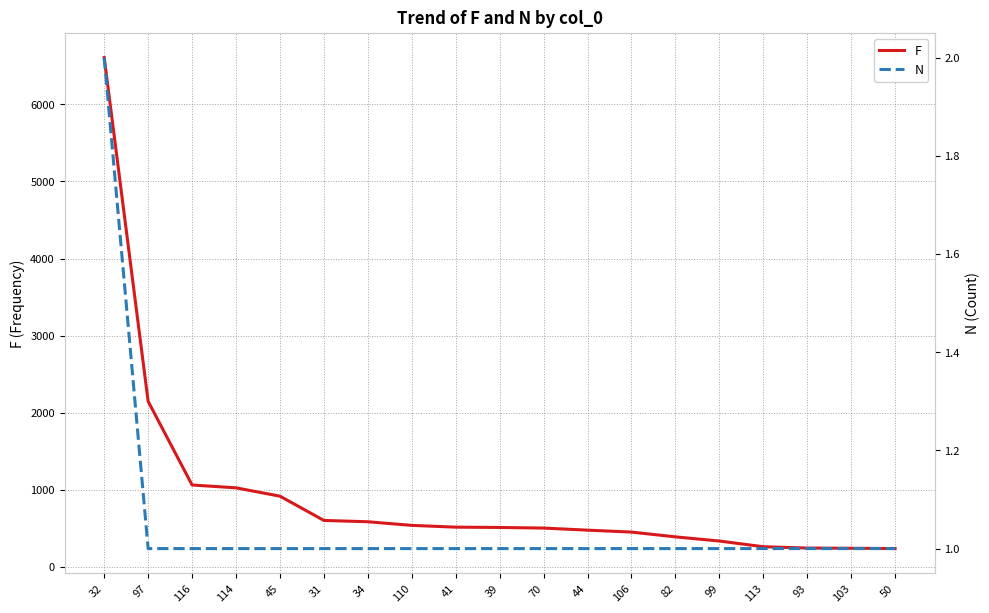

Where does the F series first go above 511?

32